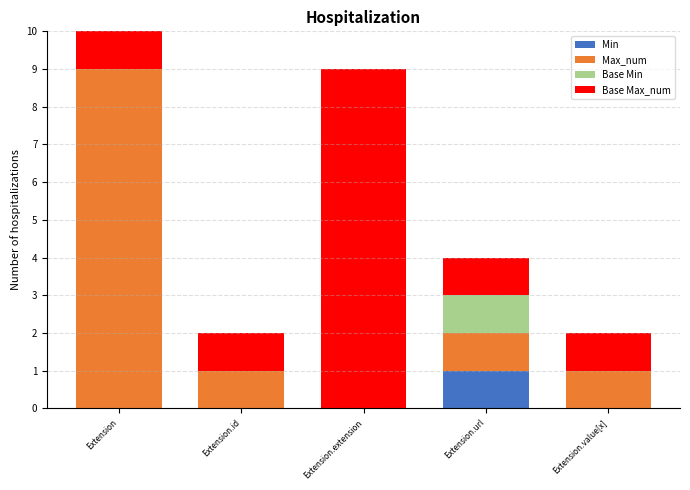

What is the difference between the highest and lowest values at Extension.id?

1